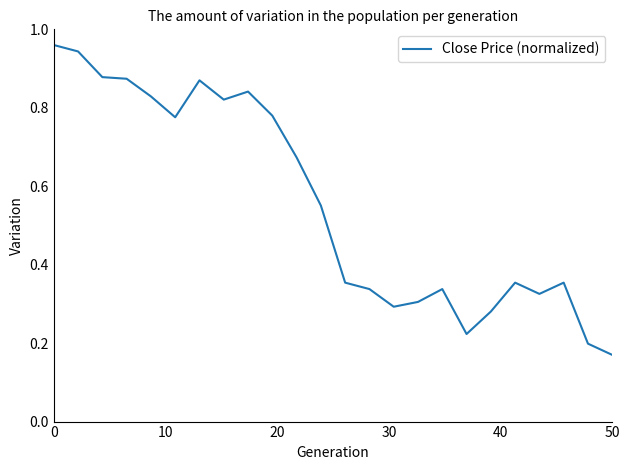

Does the chart display data point markers on the line(s)?

No